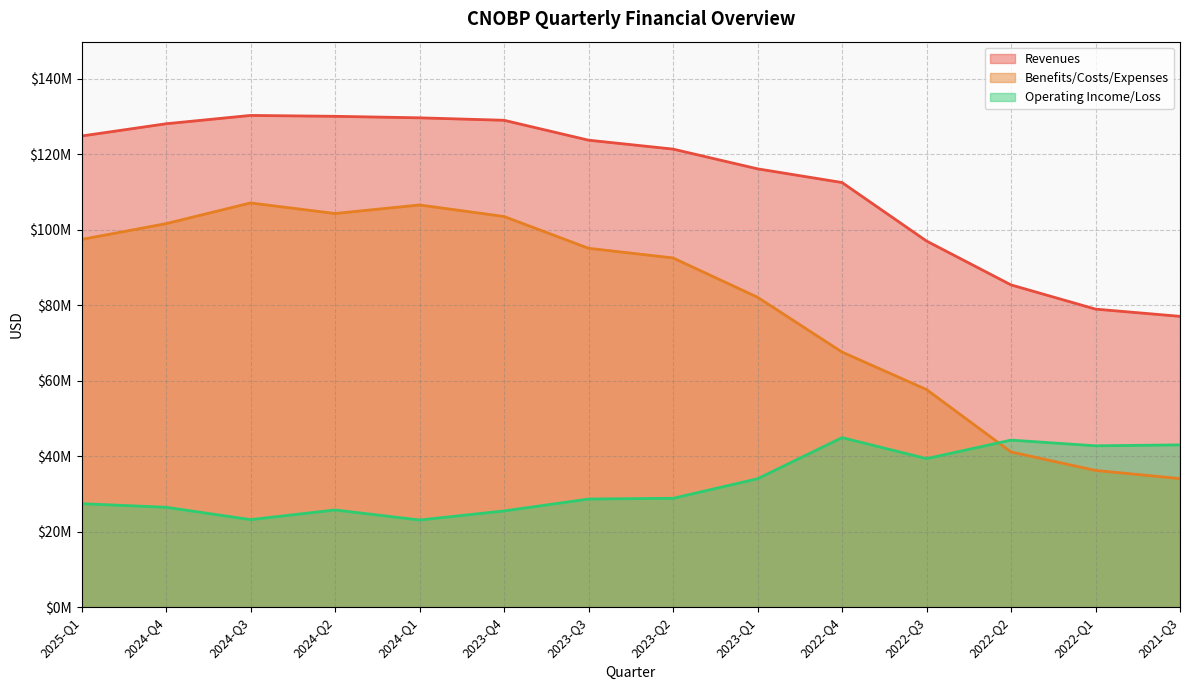

In Benefits/Costs/Expenses, how many points are lower than both neighbors (excluding endpoints)?

1